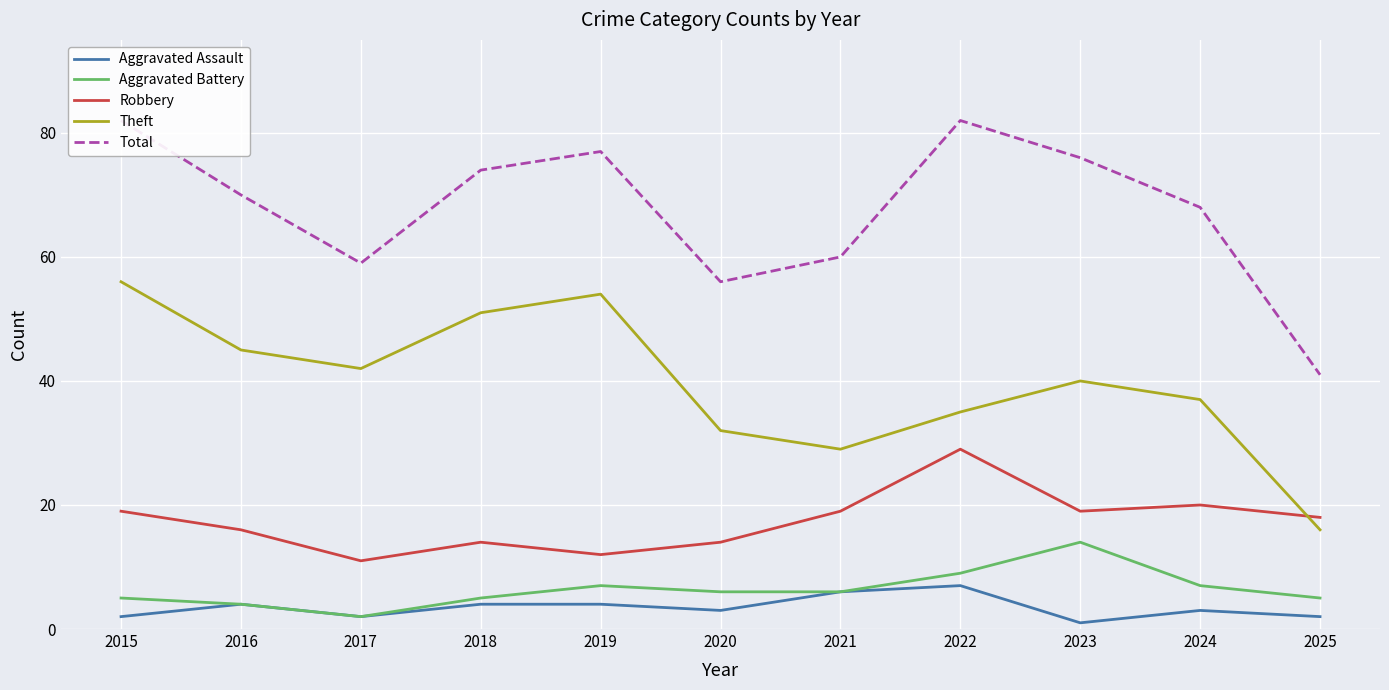

Which label corresponds to the smallest value in the chart?

2023